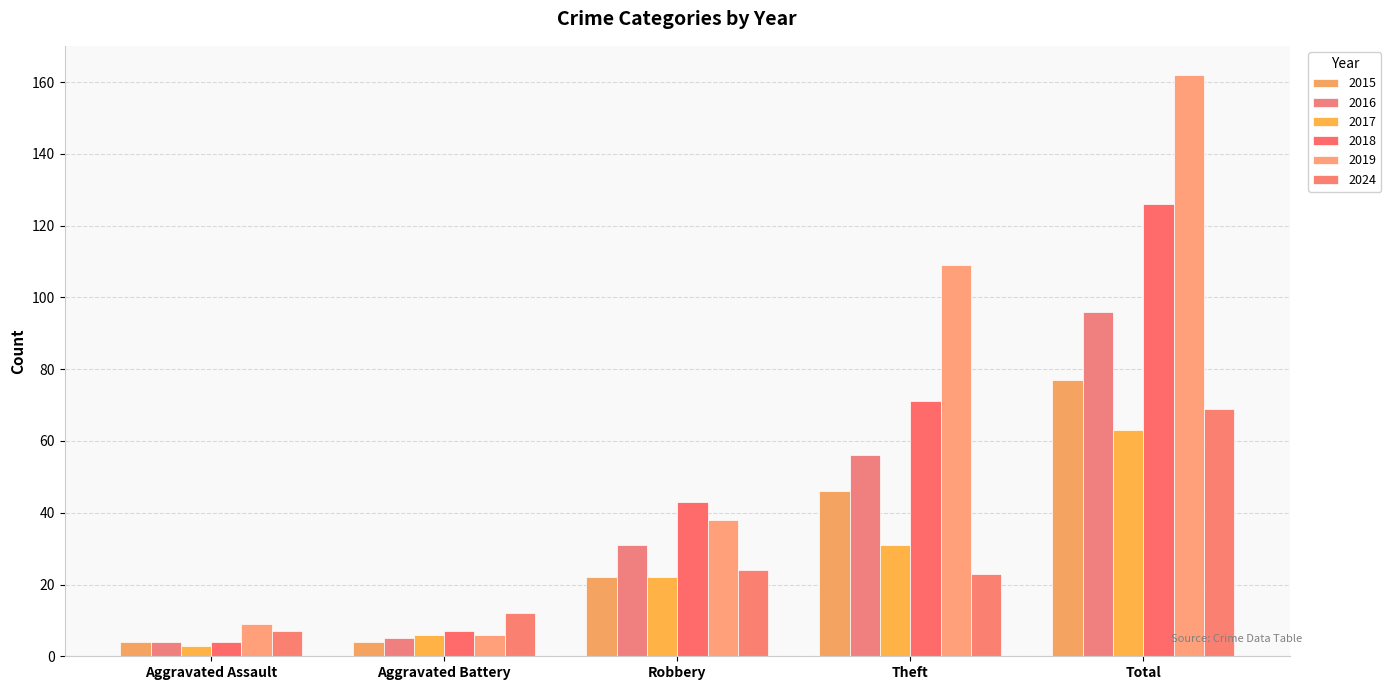

Rank the categories by 2016 value from highest to lowest.

Total, Theft, Robbery, Aggravated Battery, Aggravated Assault